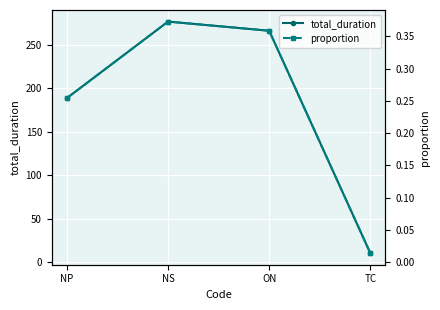

Which series has the largest total across all categories?

total_duration